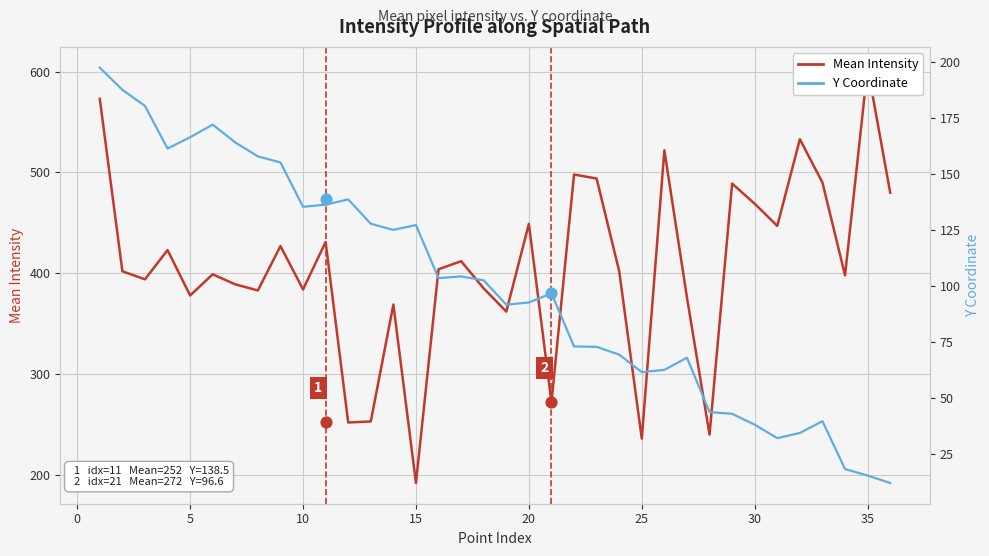

Which series contains the highest Y value?

Mean Intensity